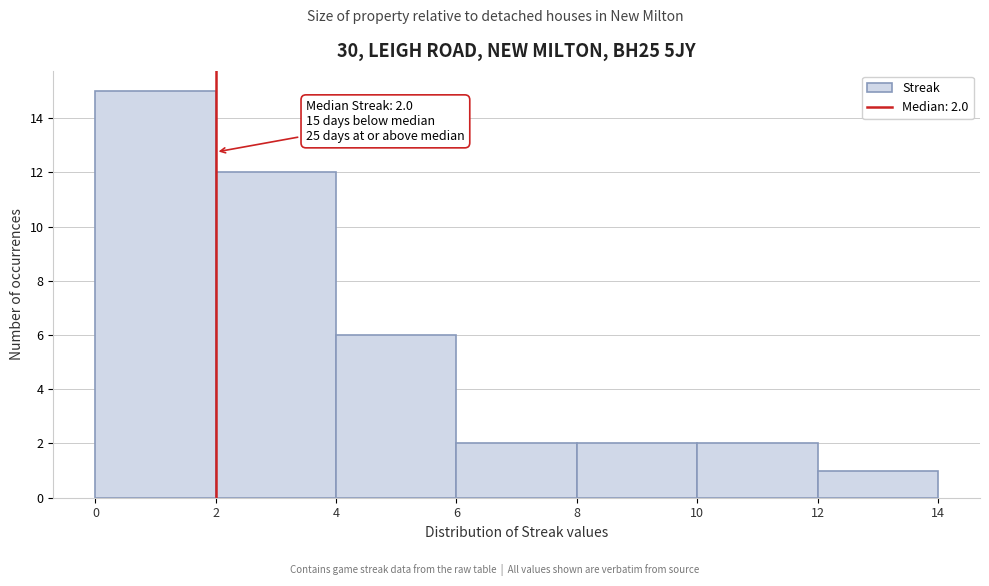

Over which range of the x-axis is the bar tallest?

0 to 2